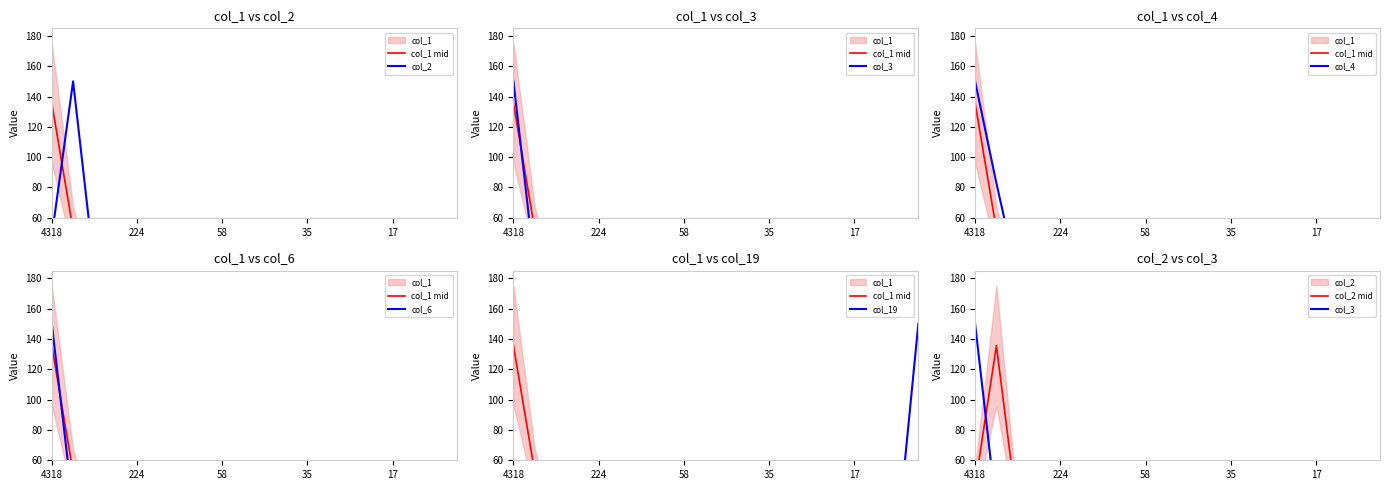

What is the spread (max minus min) of values at 4318?

128.8